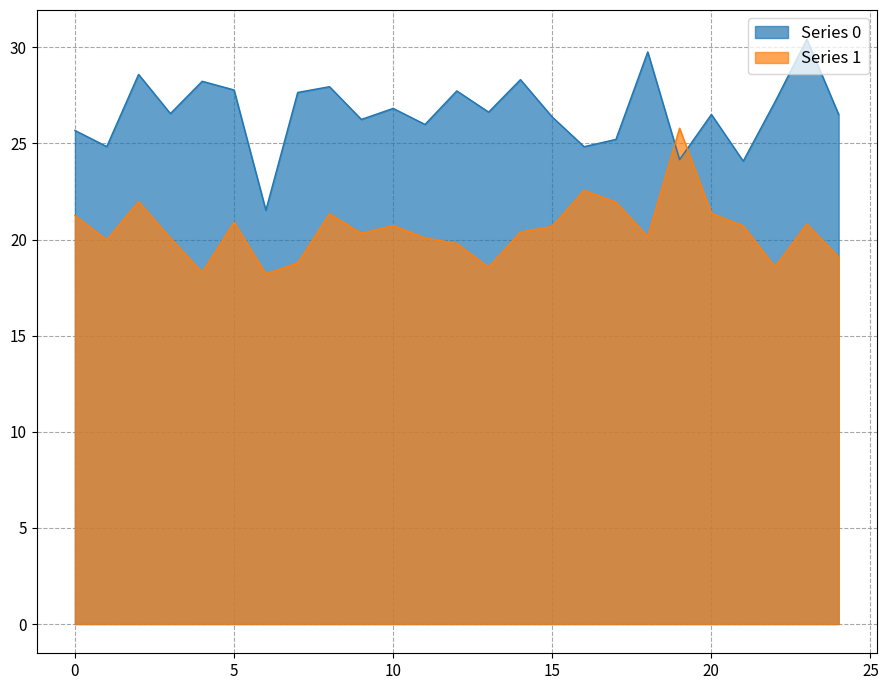

What is the smallest value displayed?

18.2